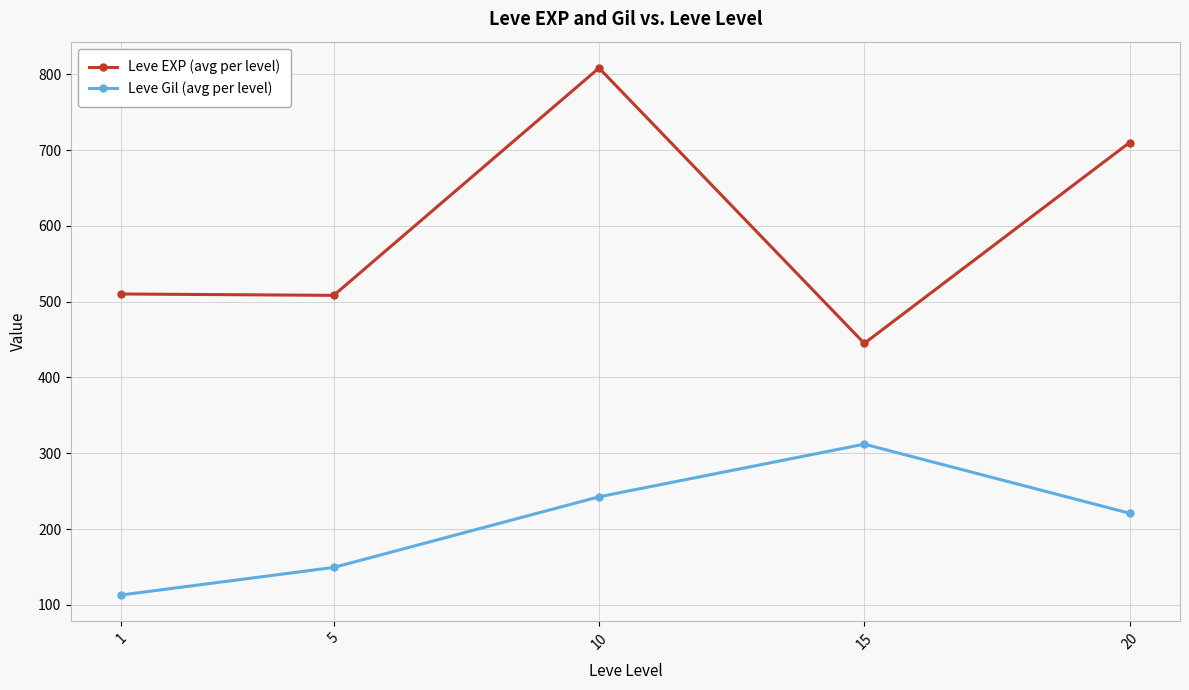

In Leve Gil (avg per level), how many points are higher than both neighbors (excluding endpoints)?

1